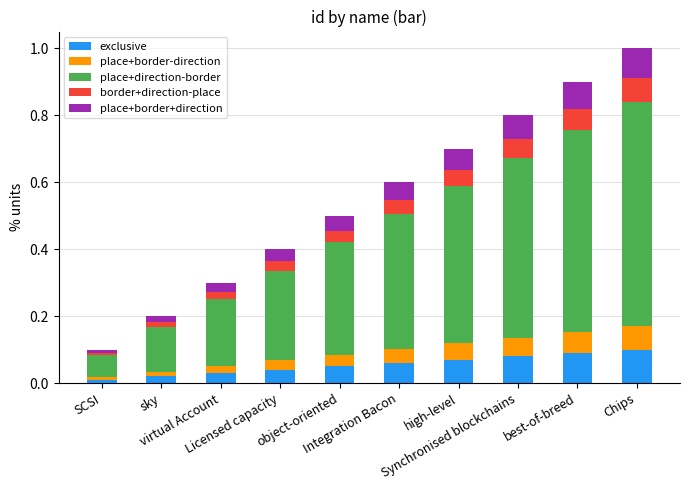

How many categories are shown in the chart?

10